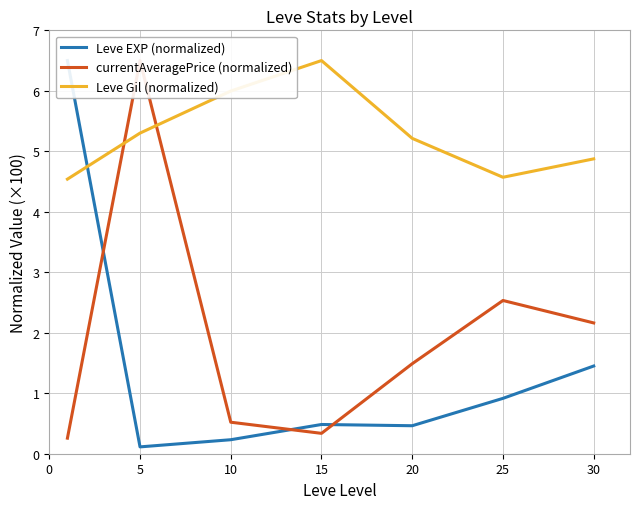

What is the difference between the second highest and minimum values in the Leve Gil (normalized) series?

1.5